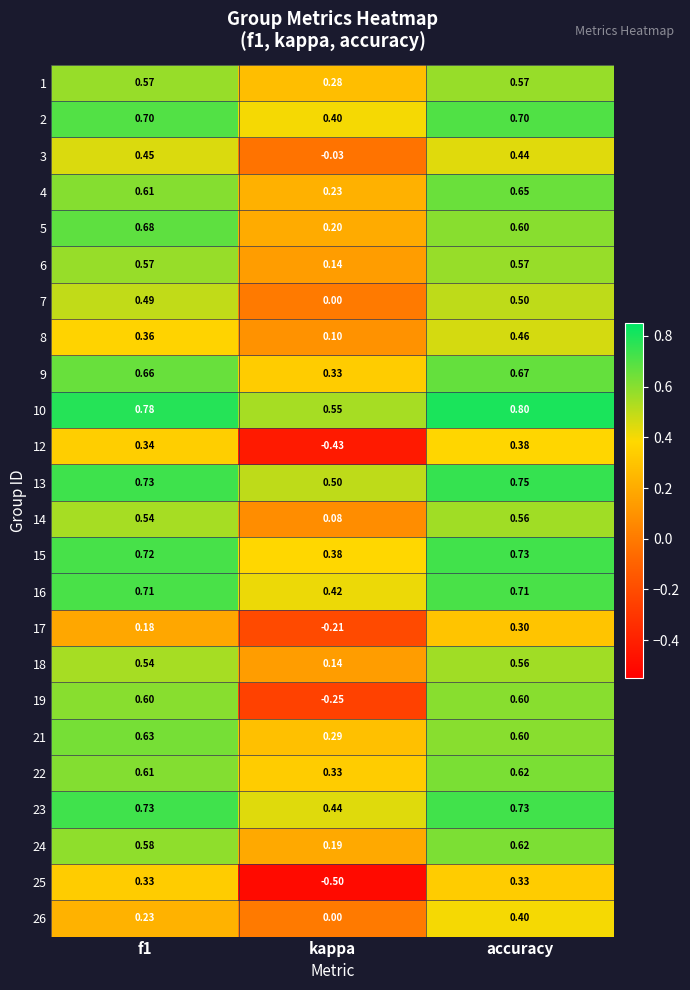

Where is 2 nearest to the value 0?

kappa